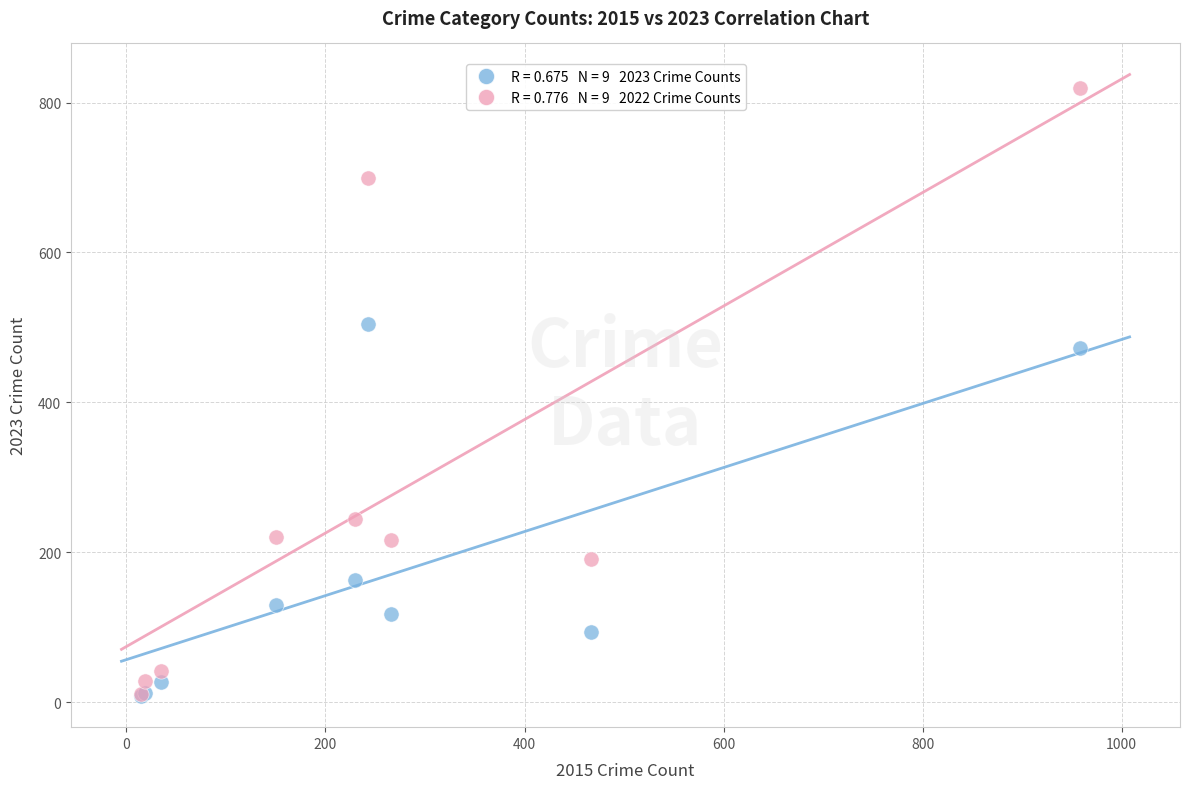

Across all series, what Y value is closest to 414?

473